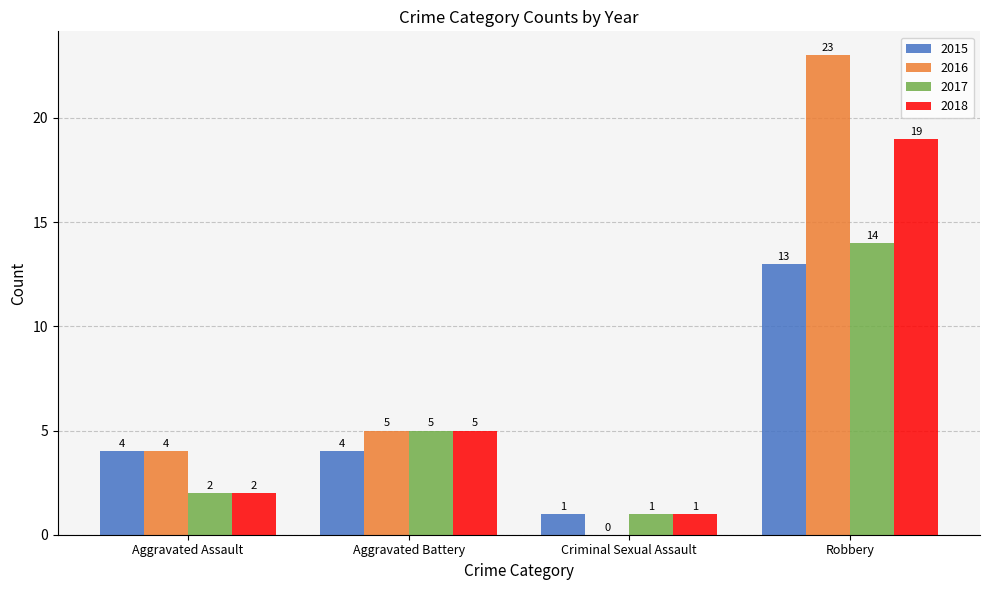

What is the sum of the 2015 values at Criminal Sexual Assault and Aggravated Battery?

5